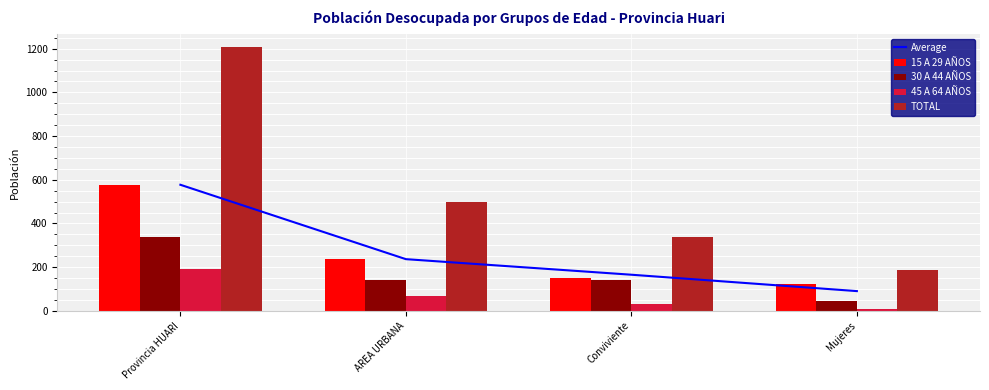

What is the greatest value displayed?

1207.0